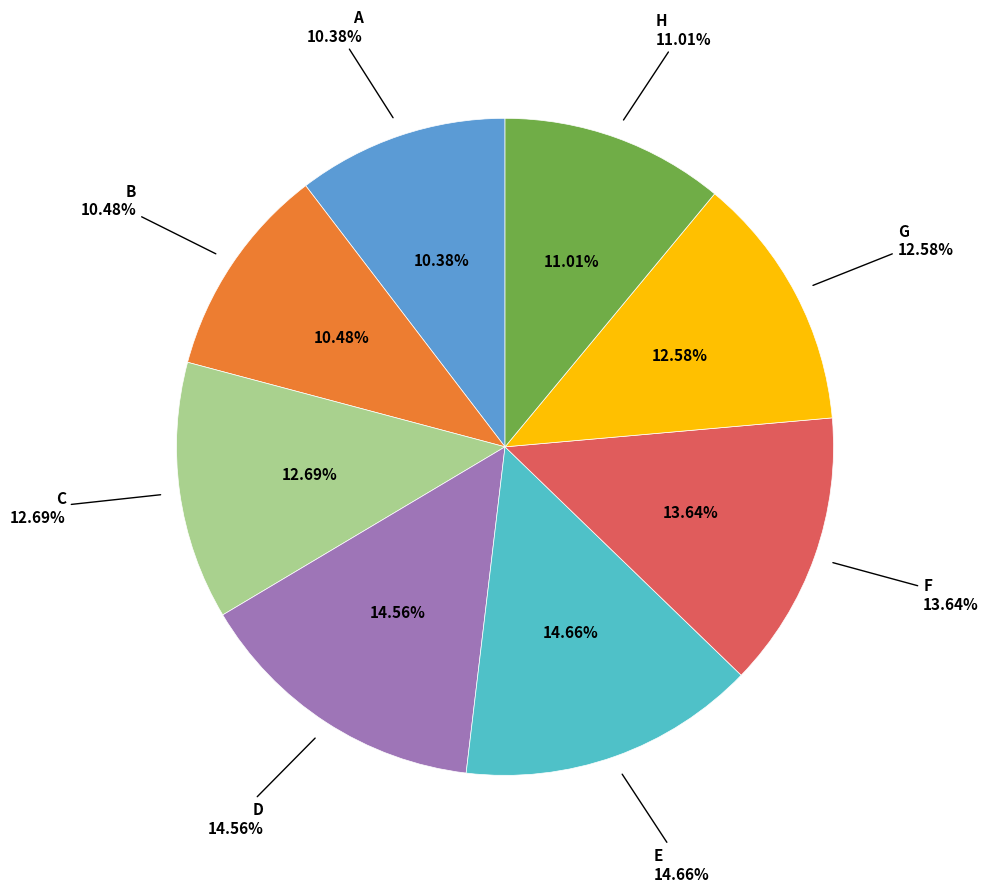

Is the sum of A and D greater than half?

No